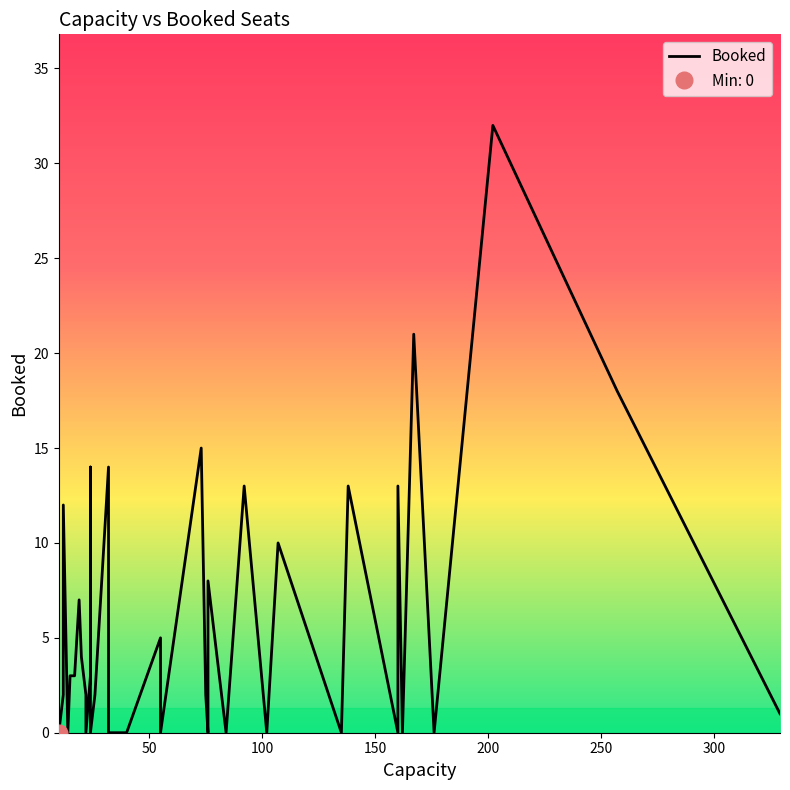

What is the difference between the maximum and second lowest values?

32